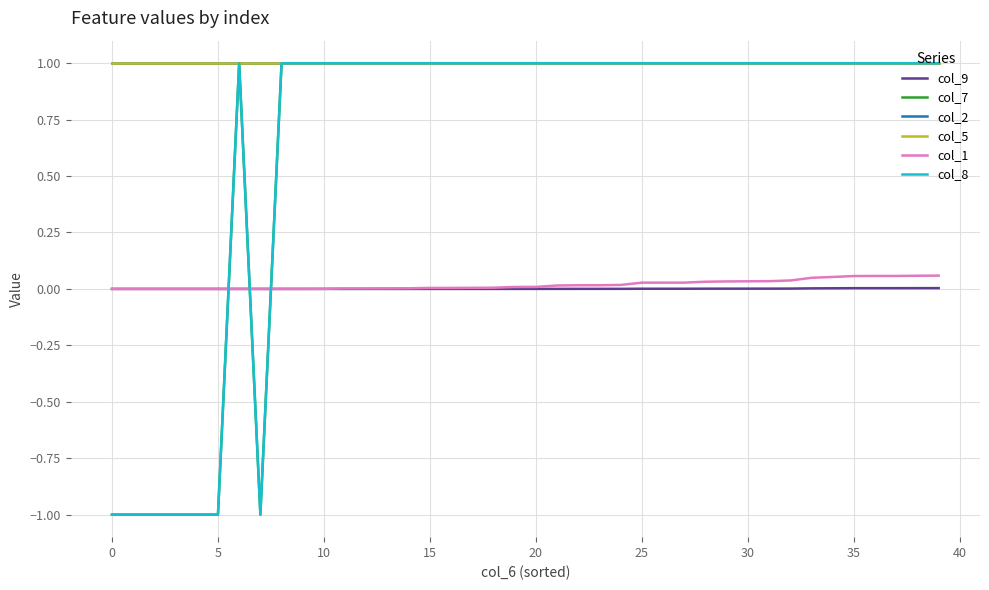

What is the label of the 9th point from the right?

31